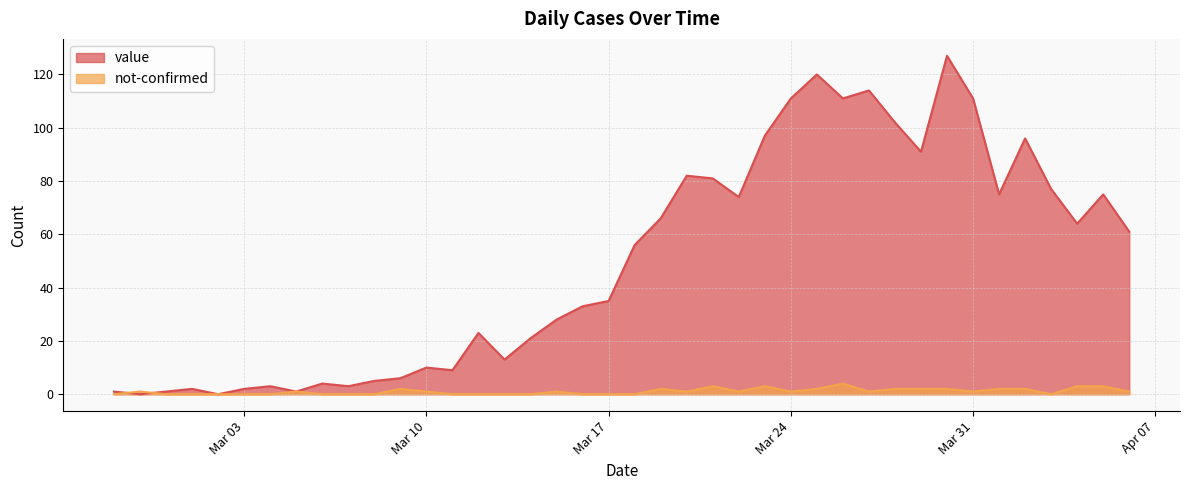

Rank the series by their average value, from highest to lowest.

value, not-confirmed